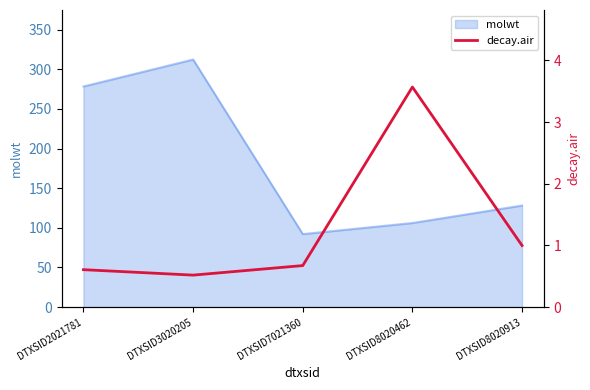

List the labels in order of molwt value, smallest first.

DTXSID7021360, DTXSID8020462, DTXSID8020913, DTXSID2021781, DTXSID3020205